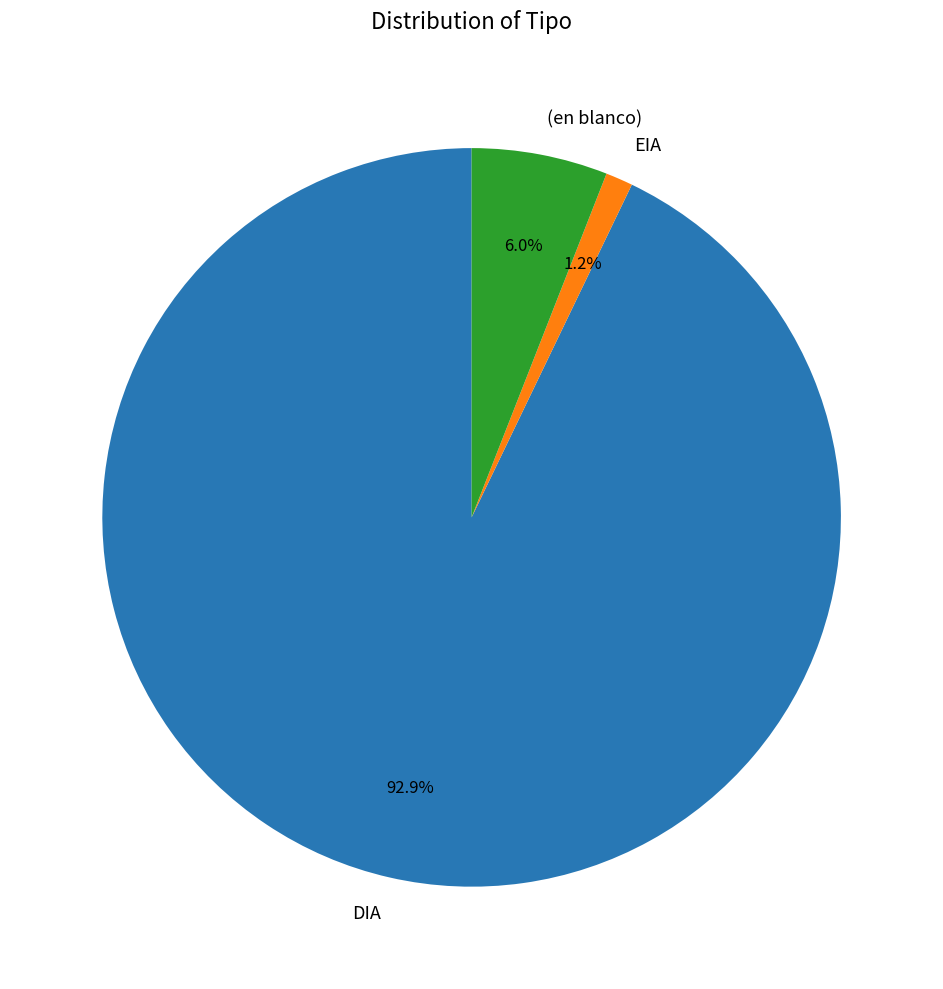

To the nearest percent, what percentage of the pie is DIA?

93%